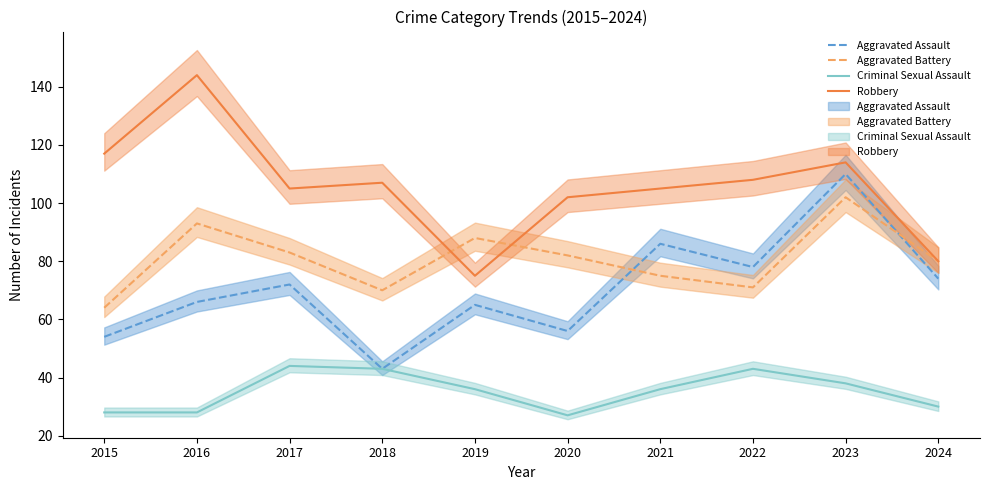

The value of Aggravated Battery at 2022 is 71. True or false?

True